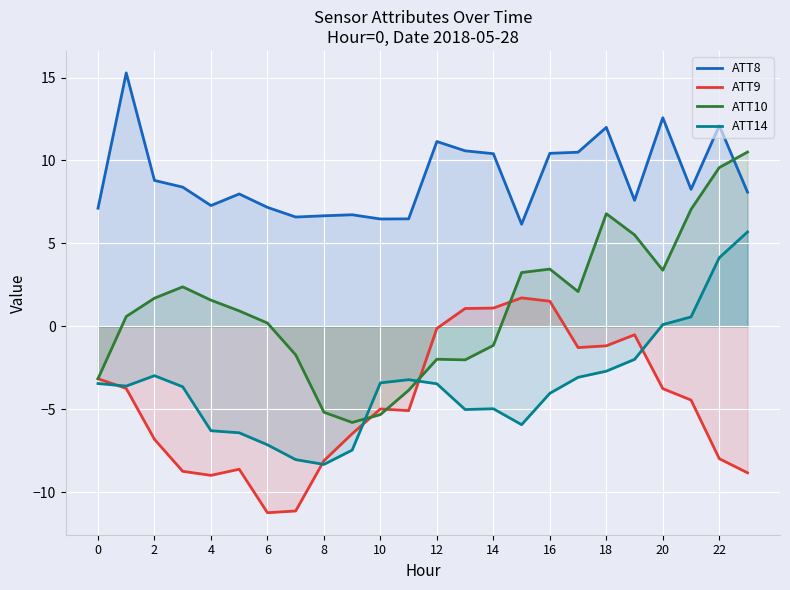

How many values in ATT14 are below zero?

20